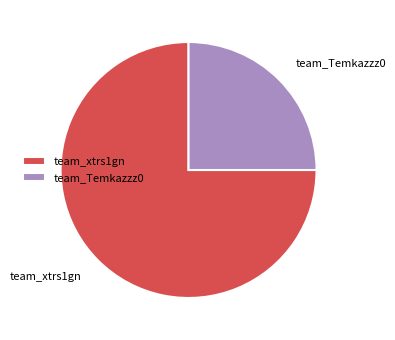

Combined, do team_xtrs1gn and team_Temkazzz0 account for over 50%?

Yes